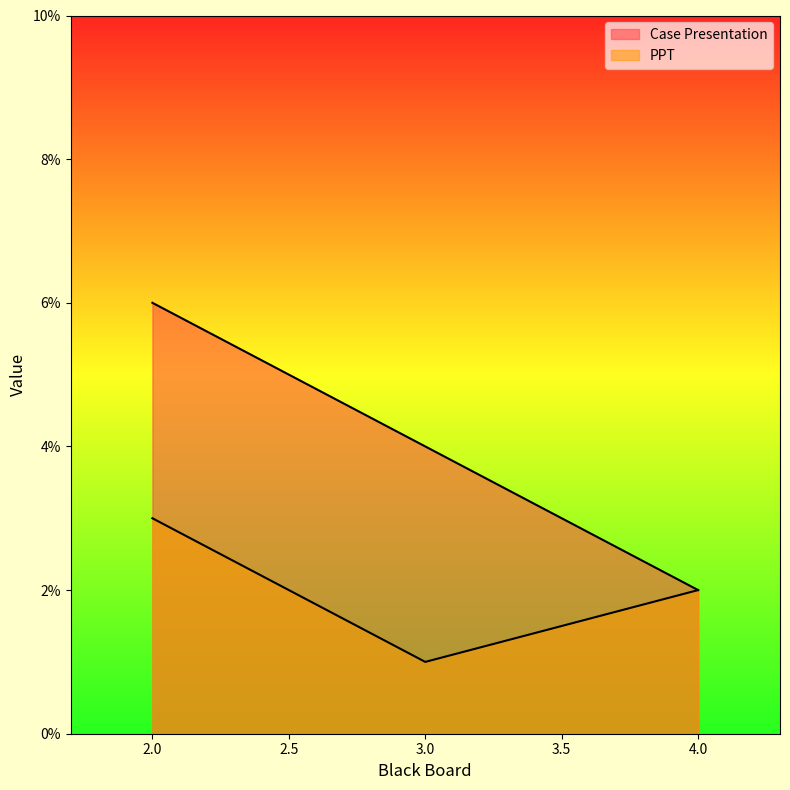

The Case Presentation series shows 1 at 4. True or false?

False